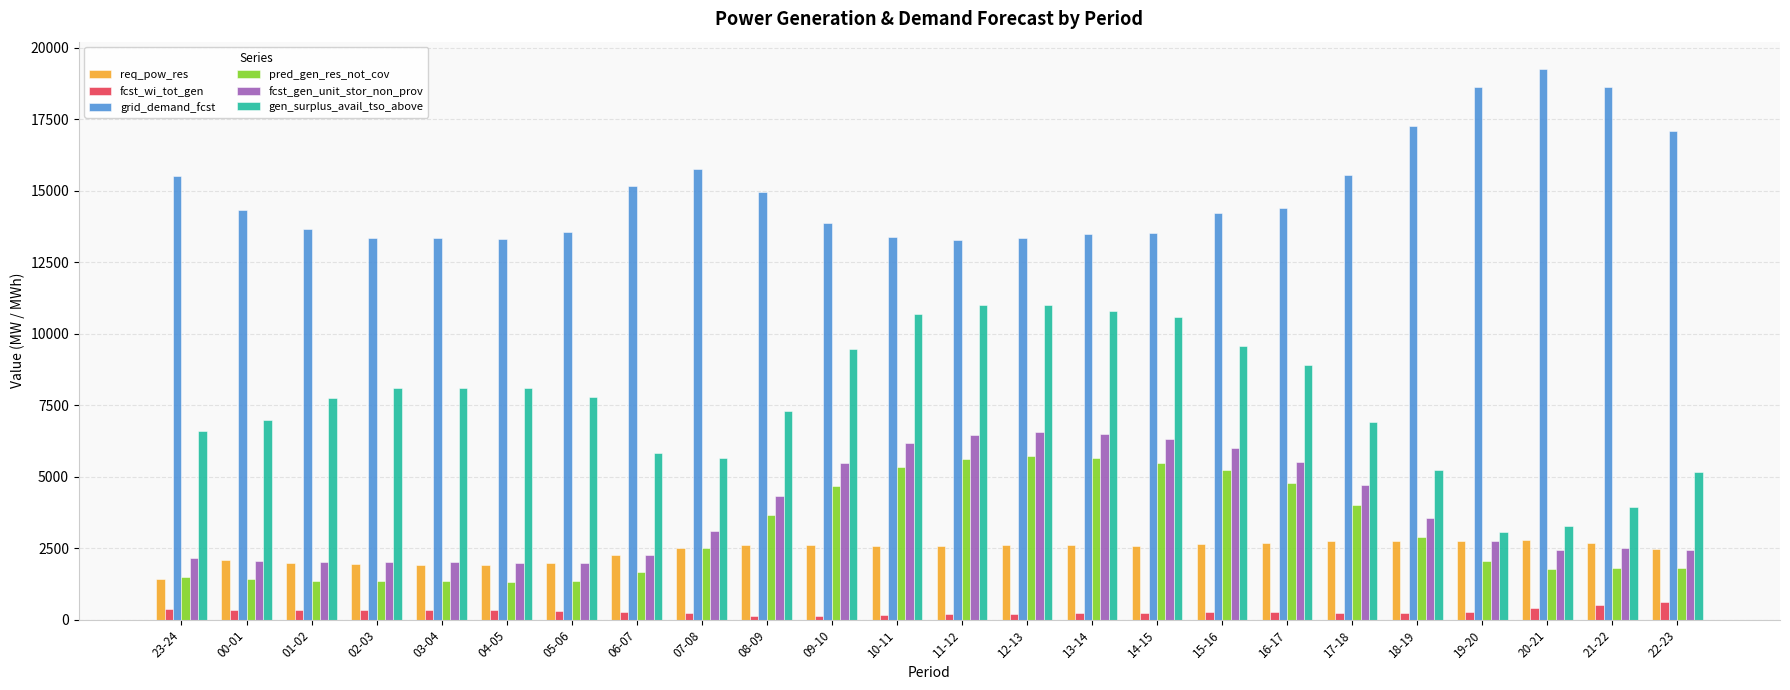

What is the sum of all fcst_gen_unit_stor_non_prov values?

91387